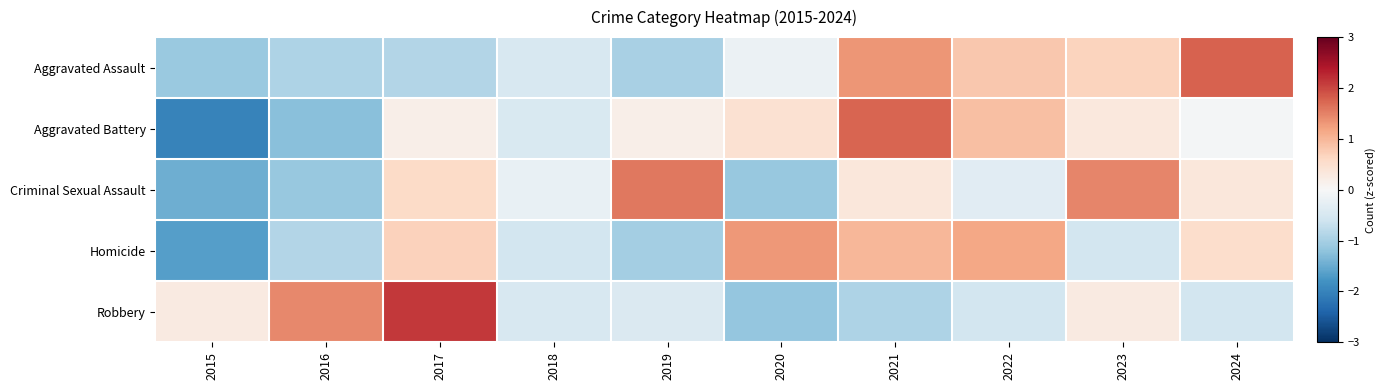

What is the minimum value shown in the chart?

-2.0